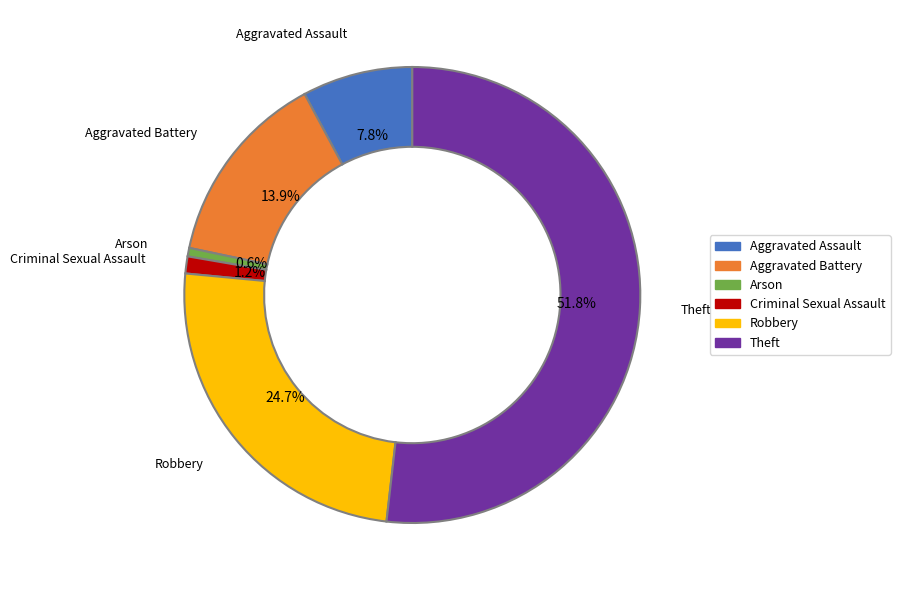

Do Robbery and Criminal Sexual Assault together represent more than half of the pie?

No